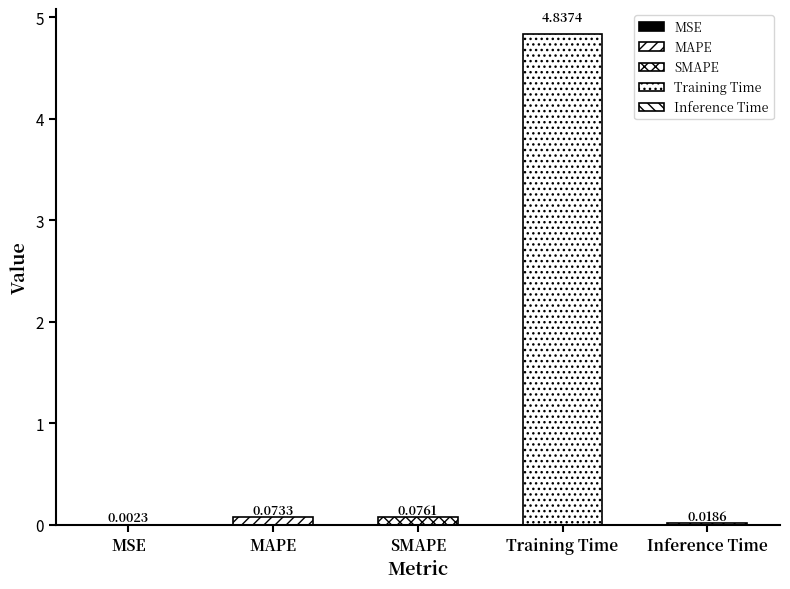

Reading right to left, what are all the values shown in this chart?

Inference Time=0.0	Training Time=4.8	SMAPE=0.1	MAPE=0.1	MSE=0.0